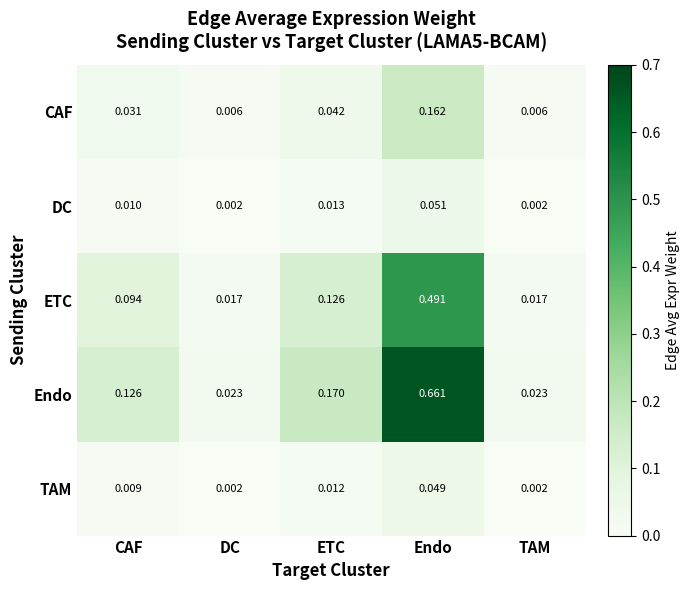

Count the number of data series in this chart.

5